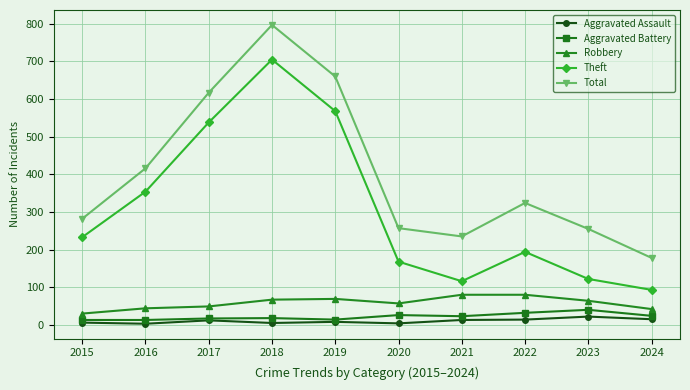

The value of Total at 2024 is 178. True or false?

True